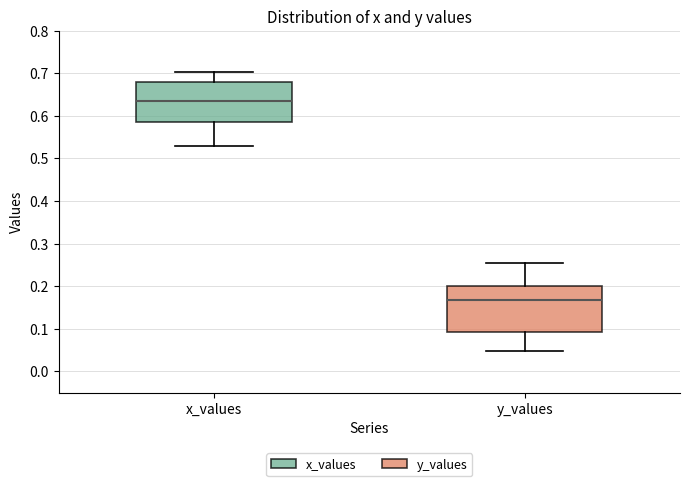

Reading left to right, read every box against the y-axis: the position of its median line, the range the box covers, and the ends of its whiskers. The values are not printed on the chart, so give them approximately, as read against the axis.

x_values: median 0.63, box 0.59 to 0.68, whiskers 0.53 to 0.70
y_values: median 0.17, box 0.09 to 0.20, whiskers 0.05 to 0.25